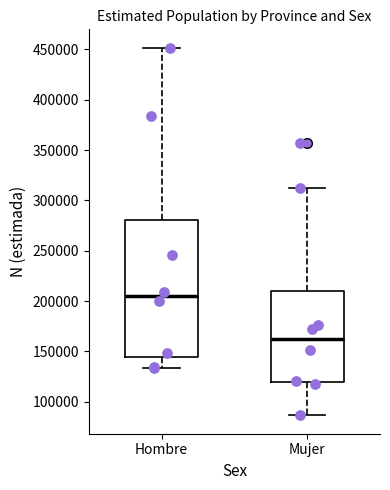

Comparing the boxes themselves (not the whiskers), which one is the tallest?

Hombre